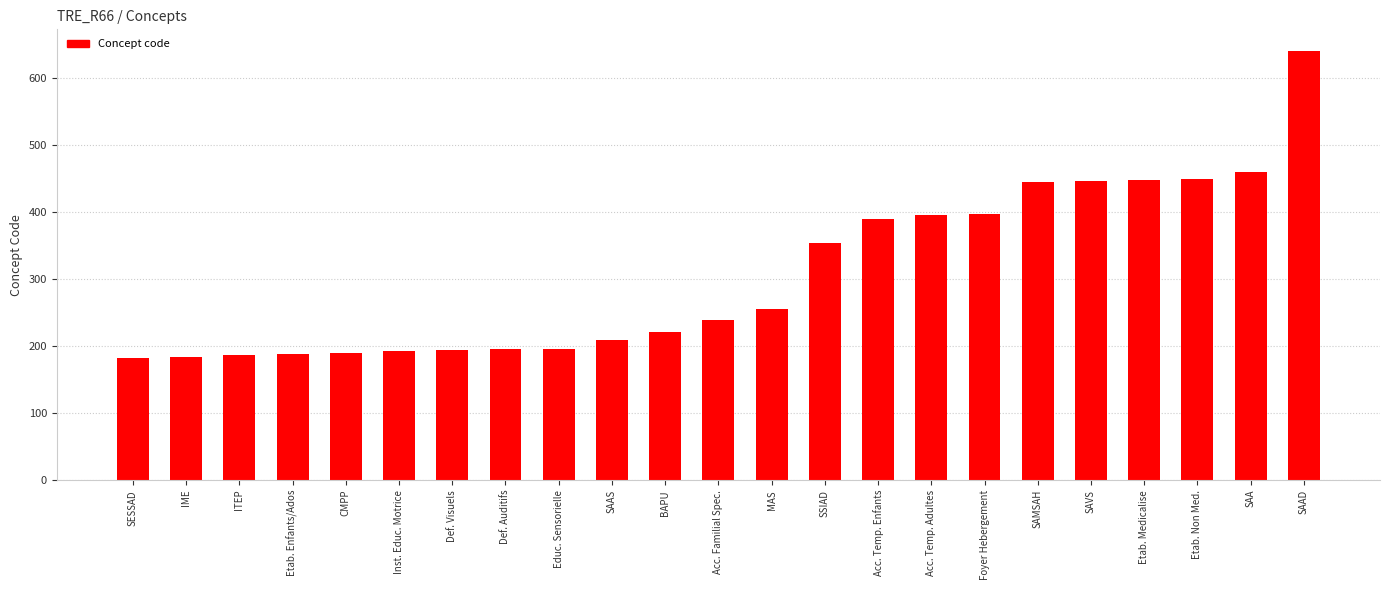

Which category has the highest value across all series?

SAAD